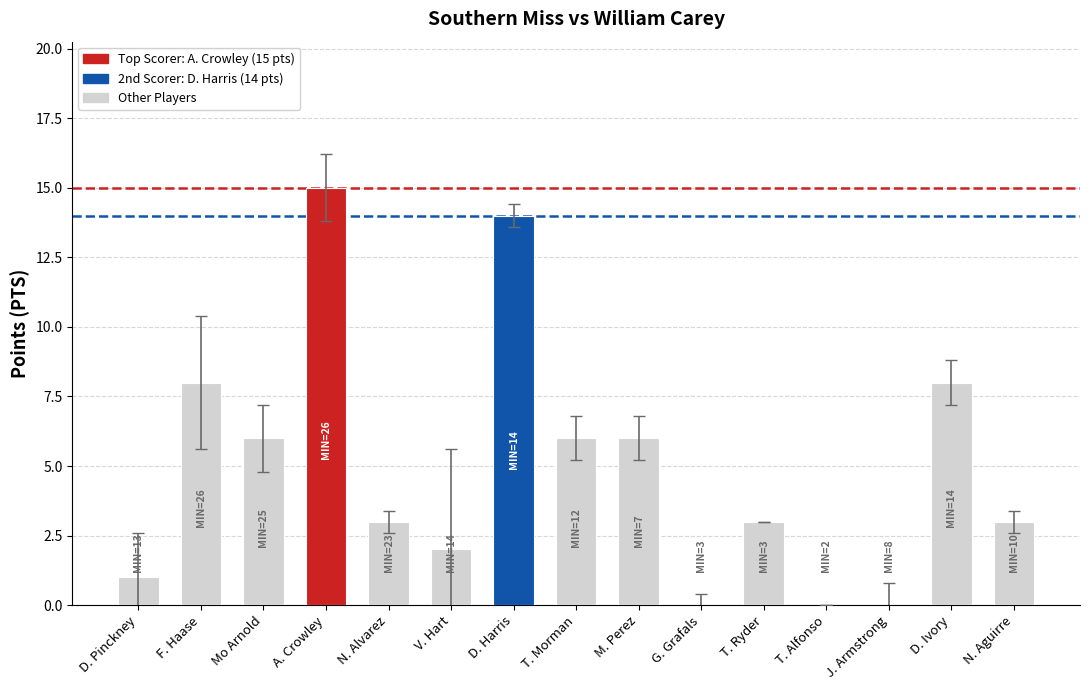

What value does the data have at T. Ryder?

3